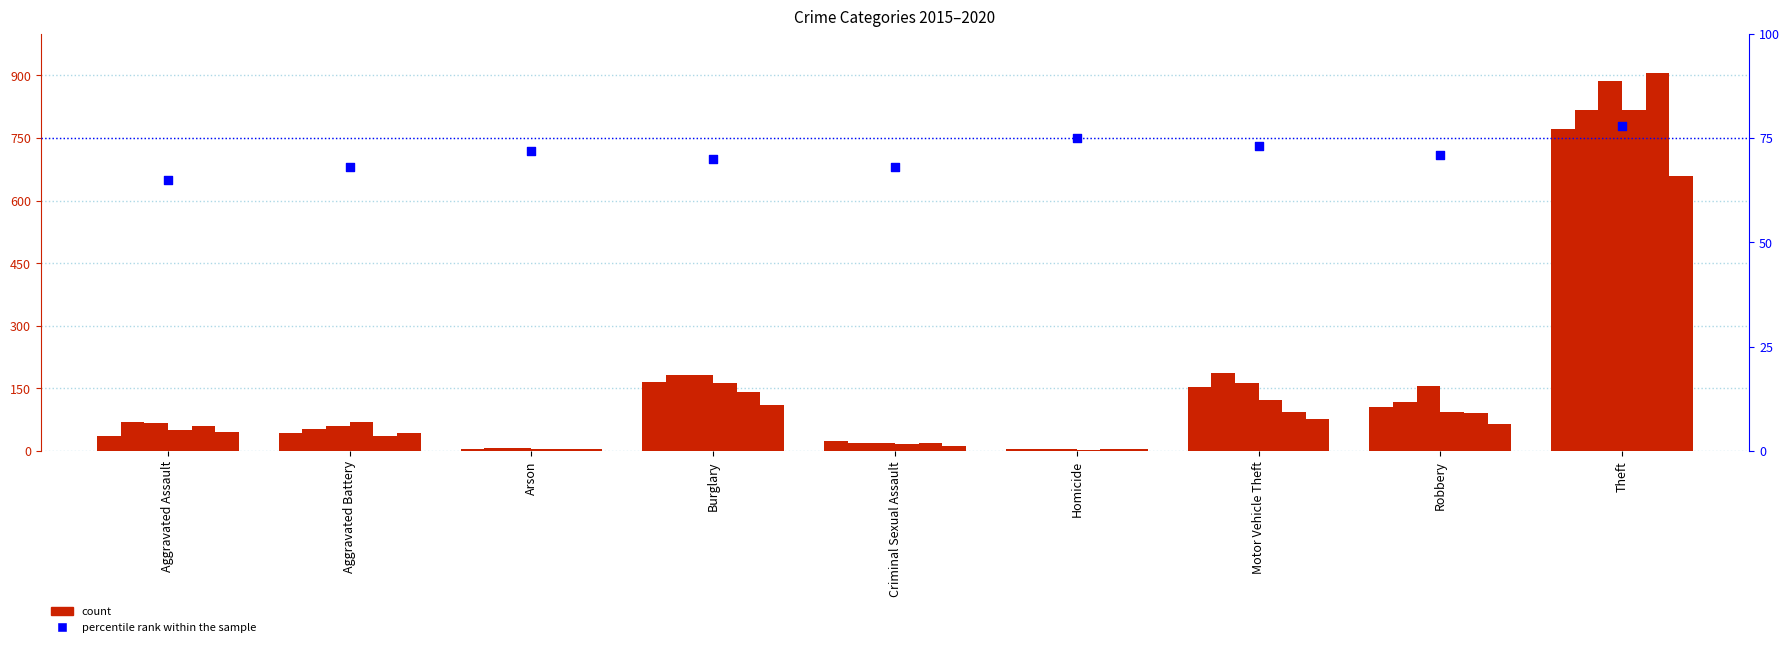

What is the change in value from Homicide to Theft?

+3